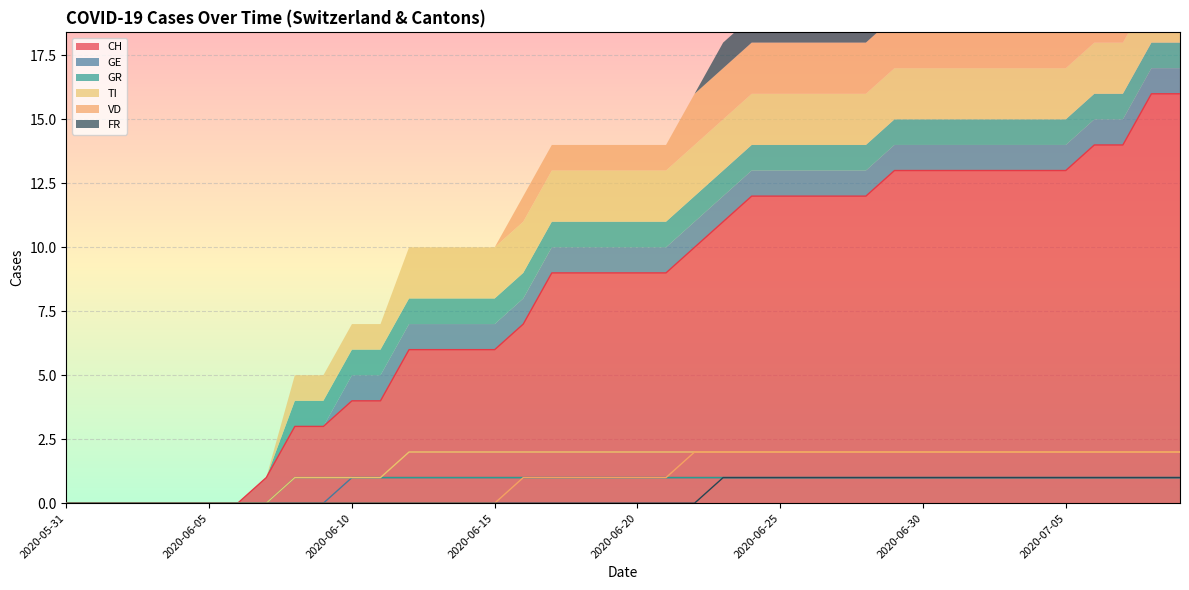

How many lines are shown in the chart?

6